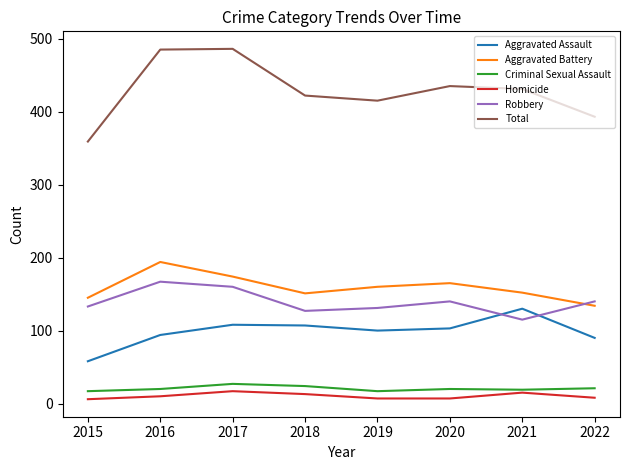

What are all the series names shown in the legend?

Aggravated Assault, Aggravated Battery, Criminal Sexual Assault, Homicide, Robbery, Total